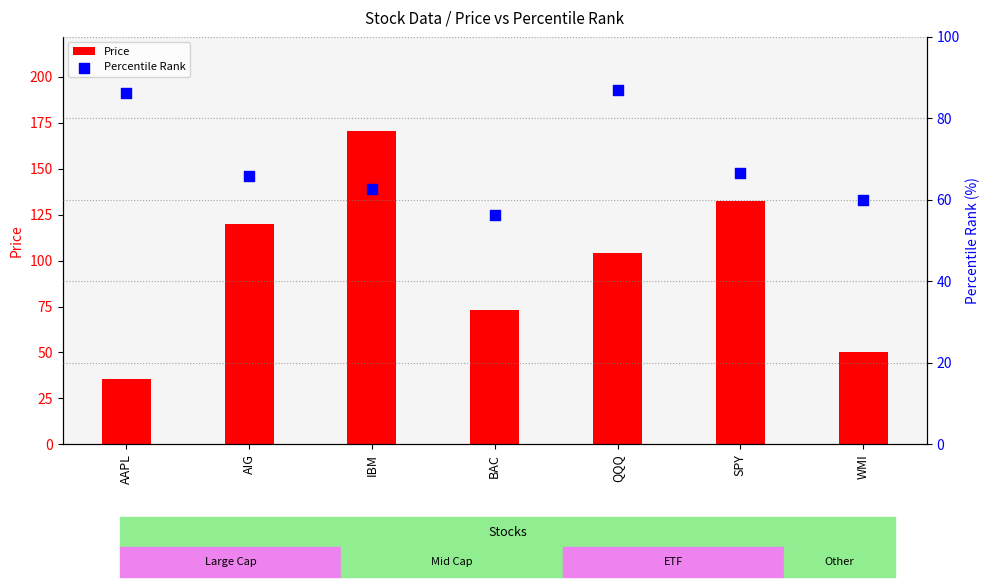

At how many categories does at least one series exceed 162?

1